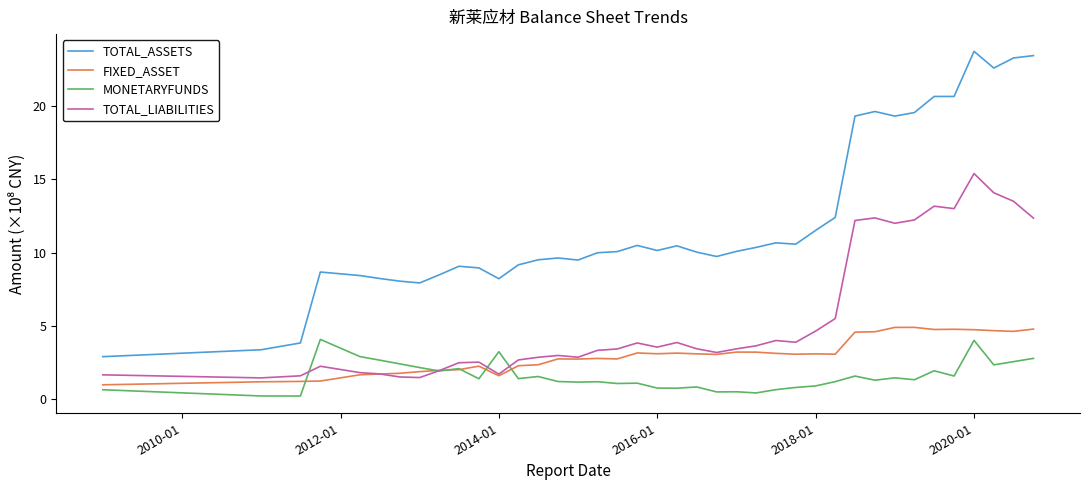

True or false: FIXED_ASSET has more than 1 interior local peaks.

True